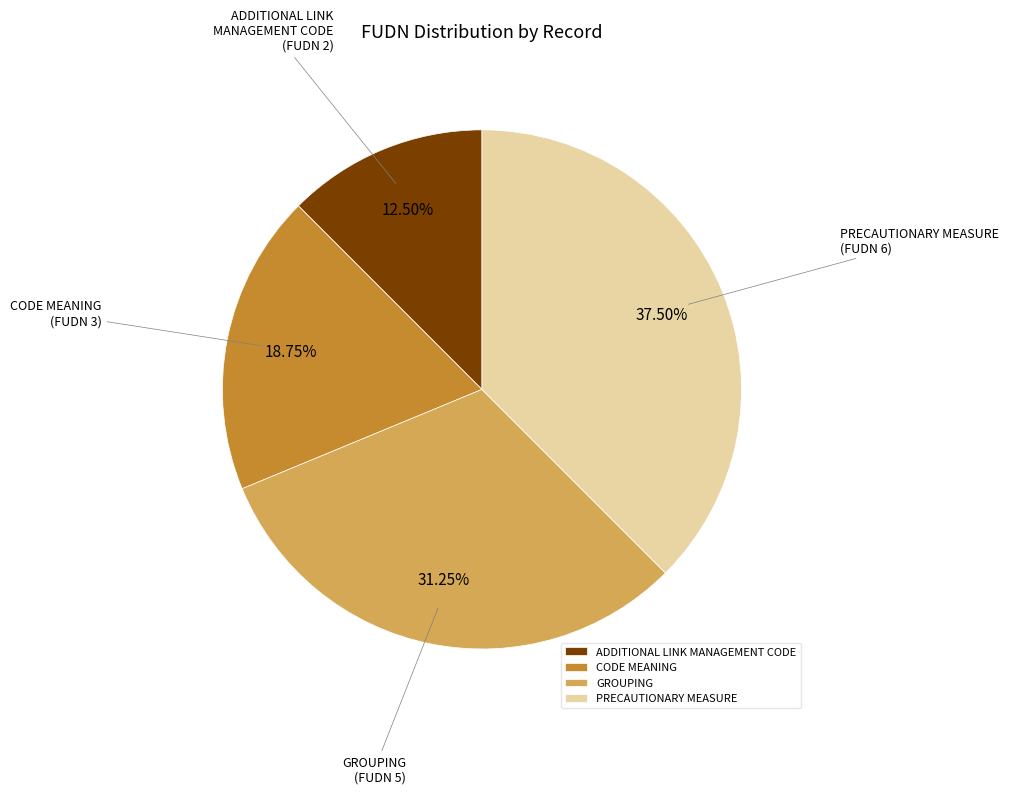

Rank the categories by value from lowest to highest.

ADDITIONAL LINK MANAGEMENT CODE, CODE MEANING, GROUPING, PRECAUTIONARY MEASURE